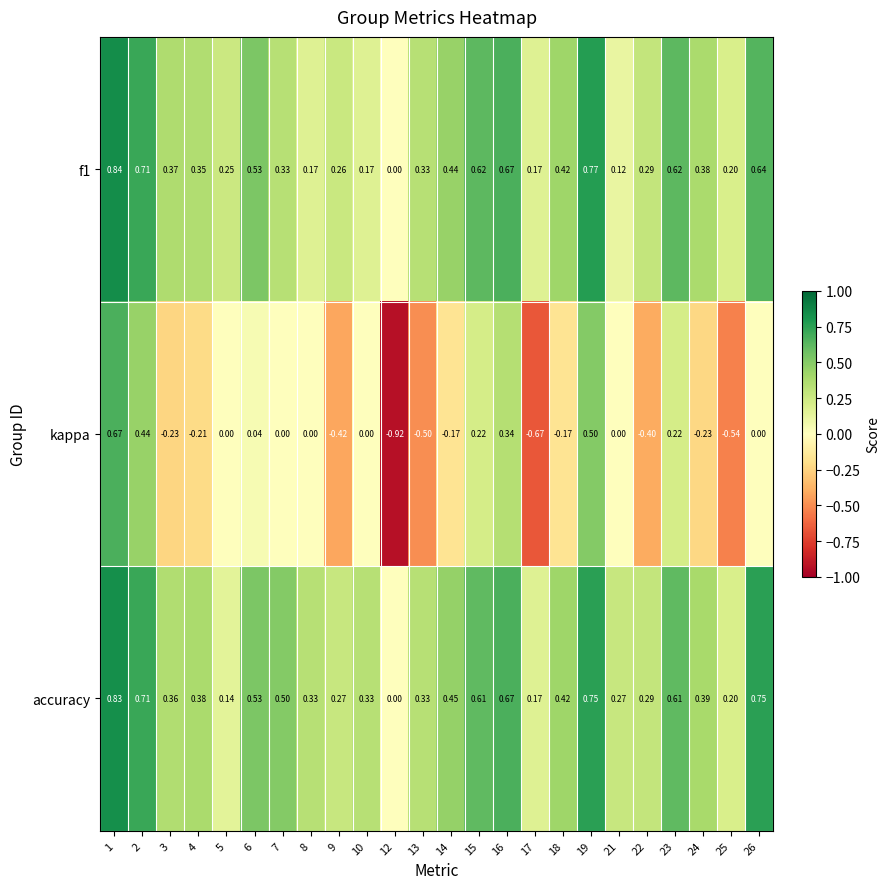

List the series in order of their peak value, highest first.

f1, accuracy, kappa